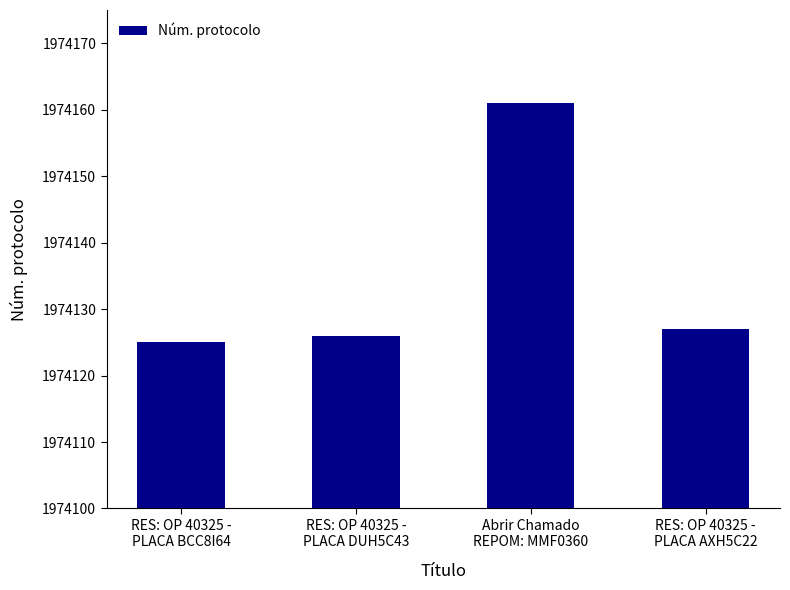

Approximately how many times larger is the value at RES: OP 40325 -
PLACA DUH5C43 compared to RES: OP 40325 -
PLACA BCC8I64?

1.0